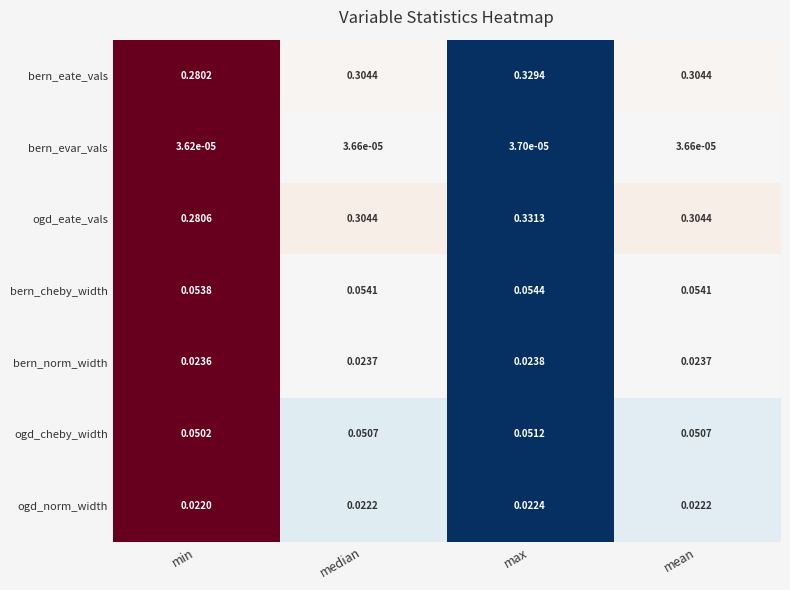

Between min and max, which series saw the biggest shift?

ogd_eate_vals